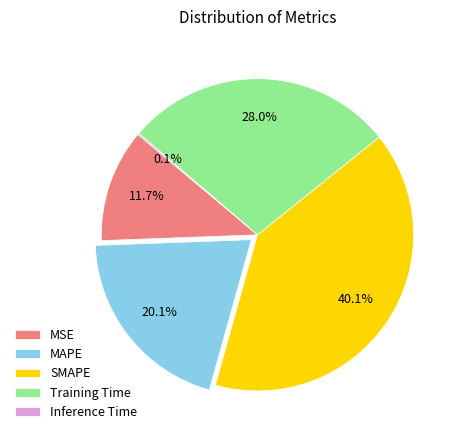

Between Training Time and MSE, which is larger?

Training Time